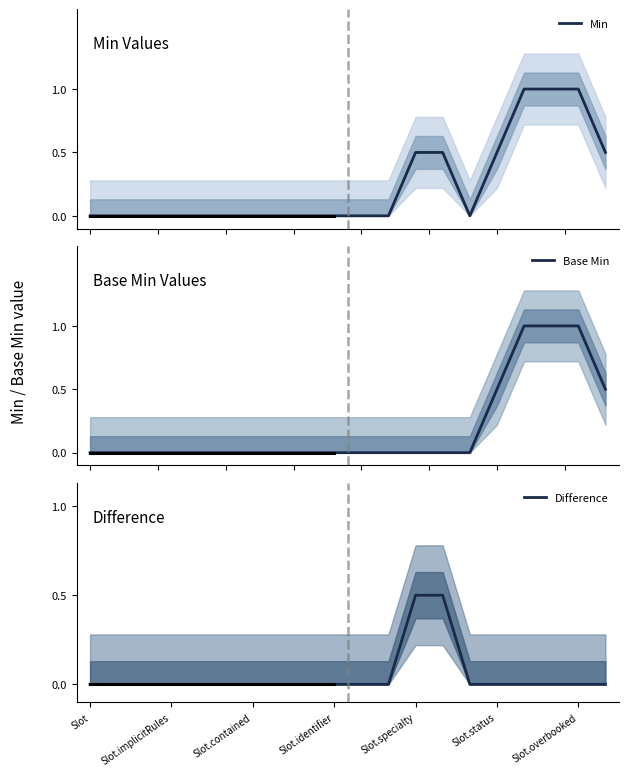

Where is Difference nearest to the value 0?

Slot